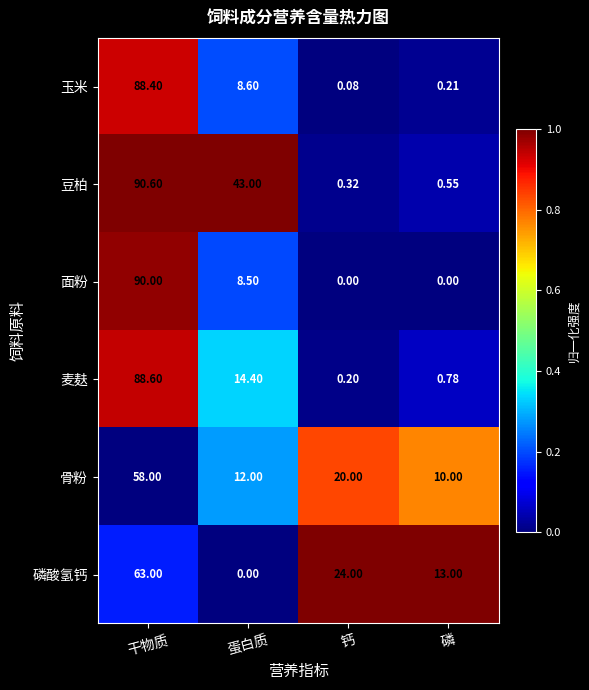

At which label does 豆柏 first exceed 43?

干物质